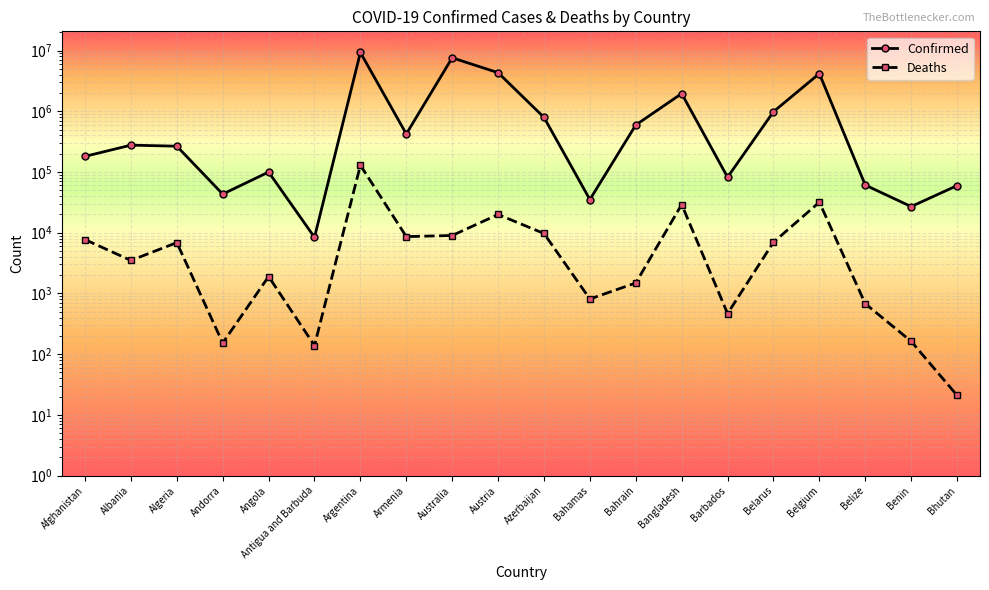

How many data points in Deaths are above 6875?

9